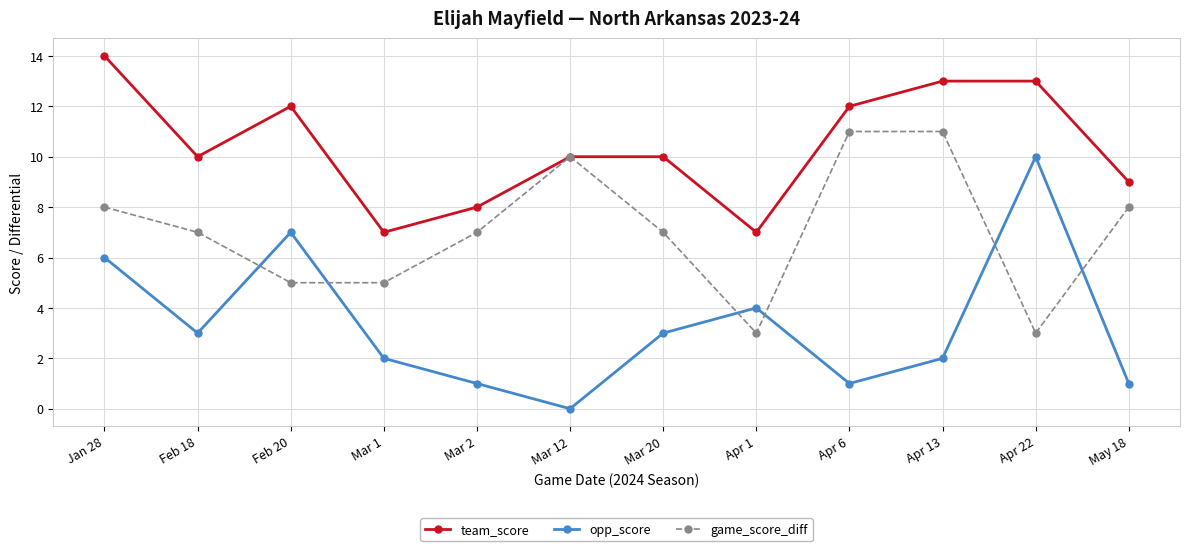

What is the highest value of the game_score_diff series?

11